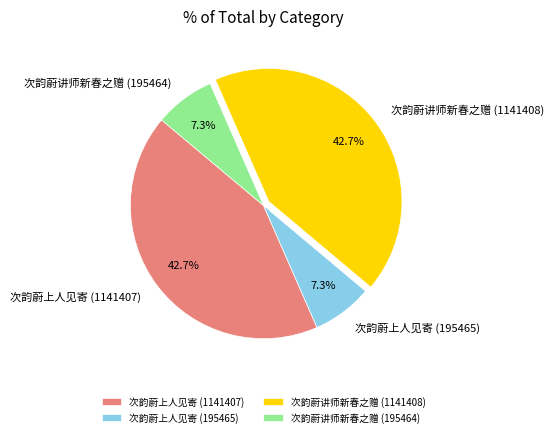

Approximately how many times larger is the value at 次韵蔚上人见寄 (1141407) compared to 次韵蔚讲师新春之赠 (195464)?

5.8